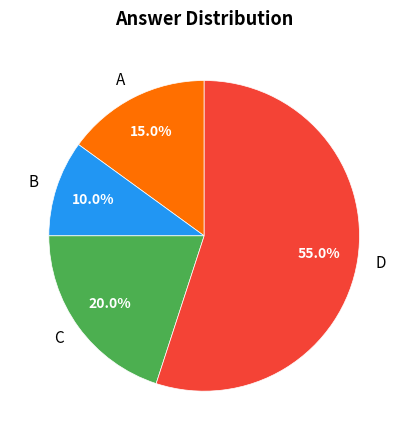

Rank the categories by value from lowest to highest.

B, A, C, D